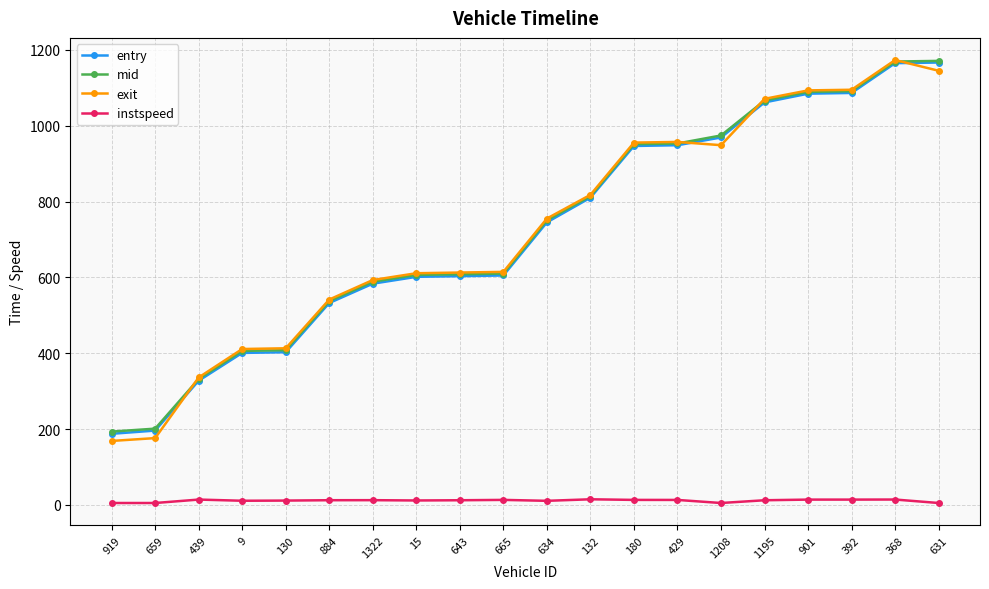

What are all the series names shown in the legend?

entry, mid, exit, instspeed